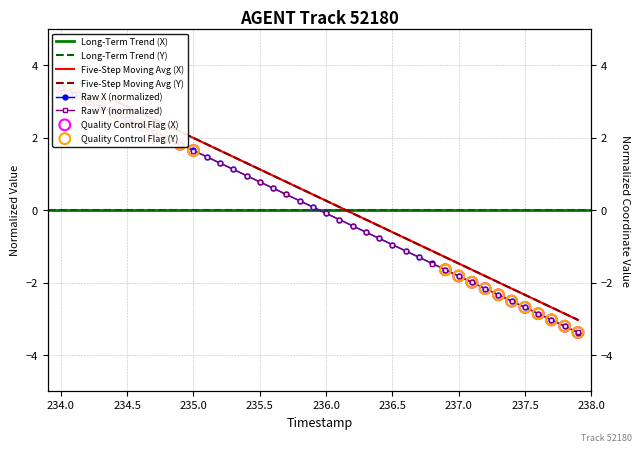

Which series has the largest Y range (max minus min)?

X